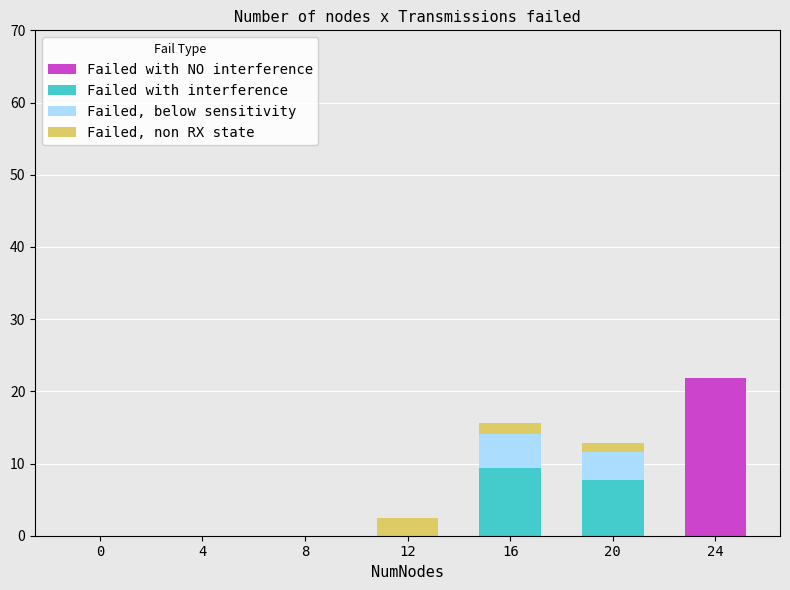

The Failed with NO interference series shows 12.3 at 24. True or false?

False